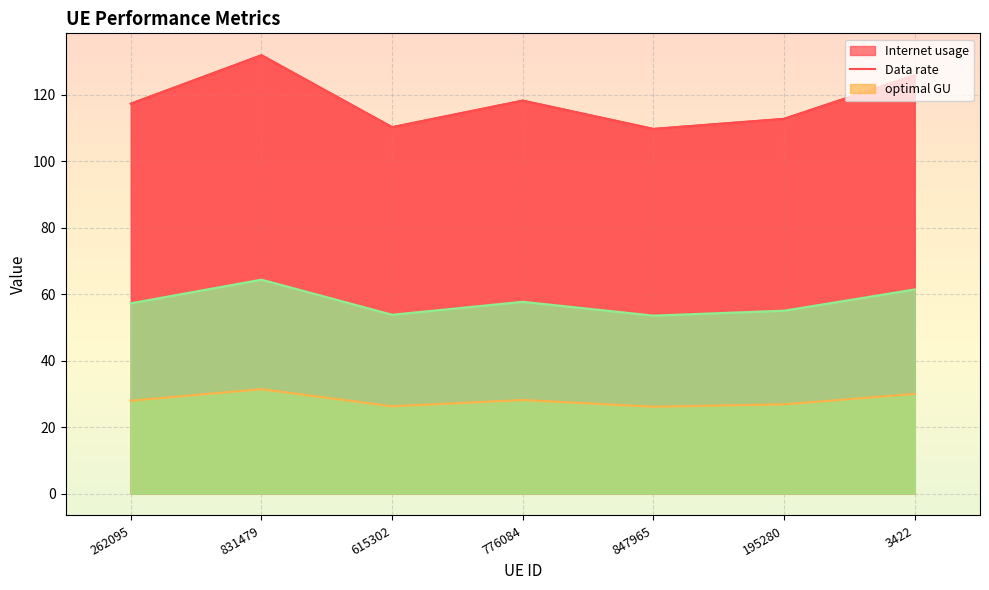

Where does the Data rate series first go above 117?

262095